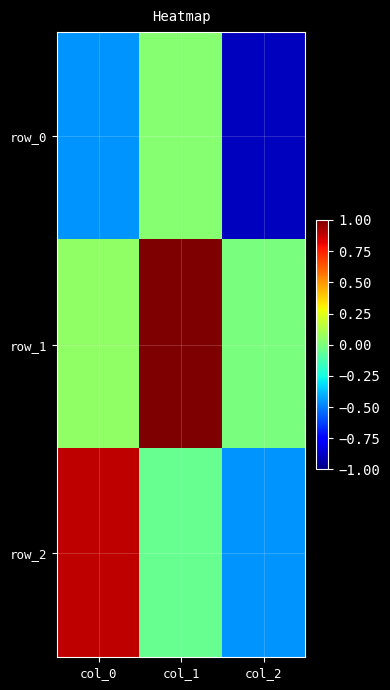

Which series has the widest spread of values?

row_2